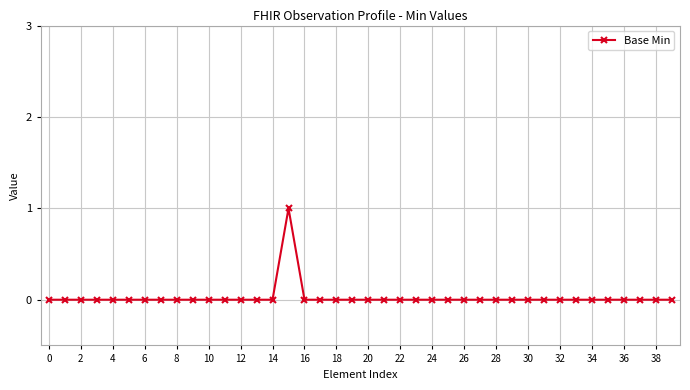

Count the number of data series in this chart.

1